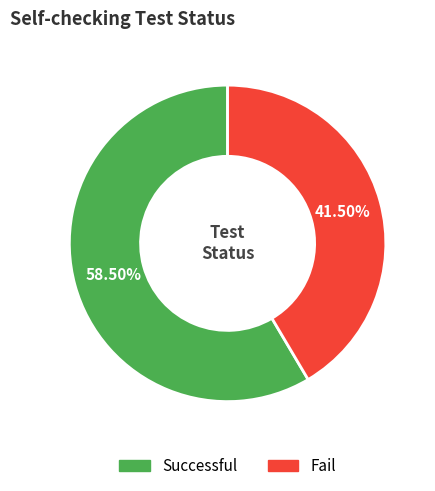

Count the number of slices in the pie.

2